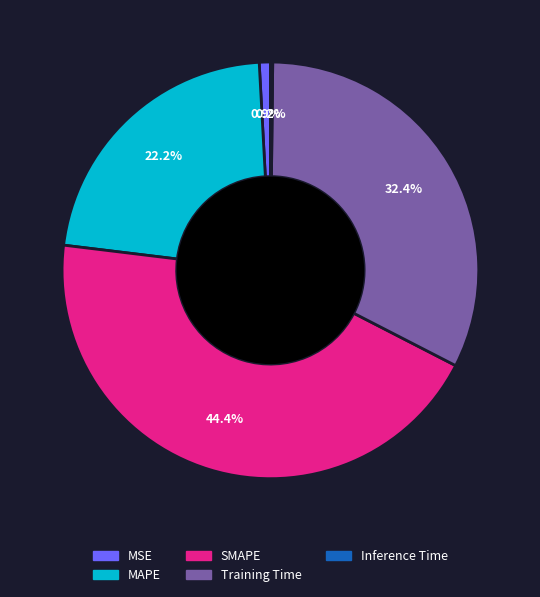

True or false: MAPE accounts for 22% of the total.

True